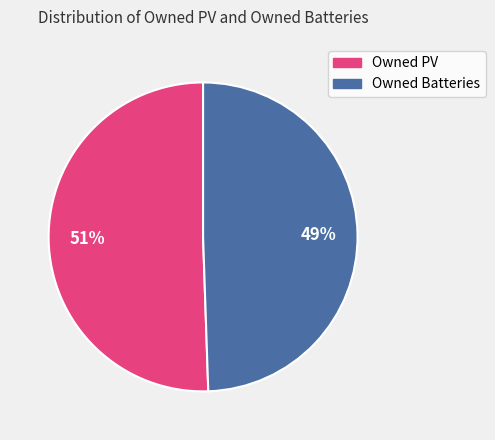

What is the largest slice in the pie chart?

Owned PV